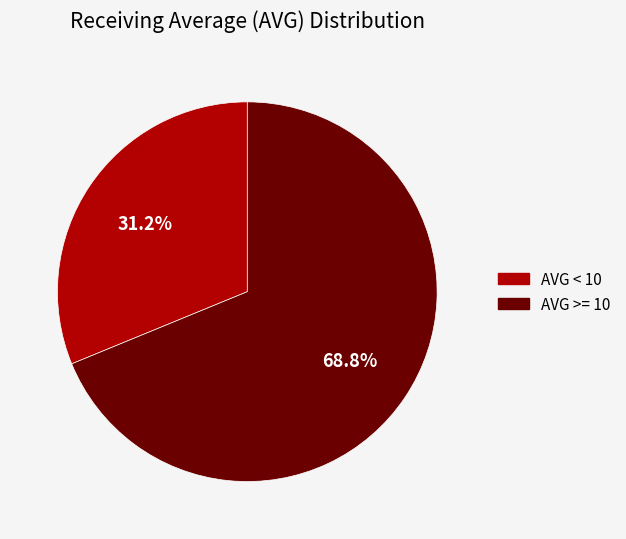

Is there a majority slice in this chart?

Yes